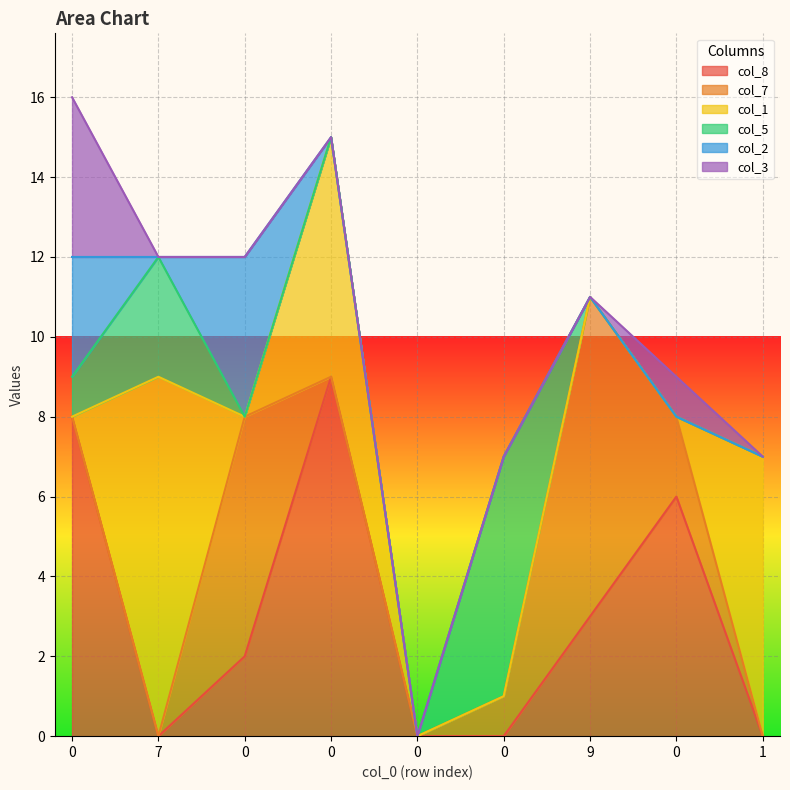

What is the maximum value for col_8?

9